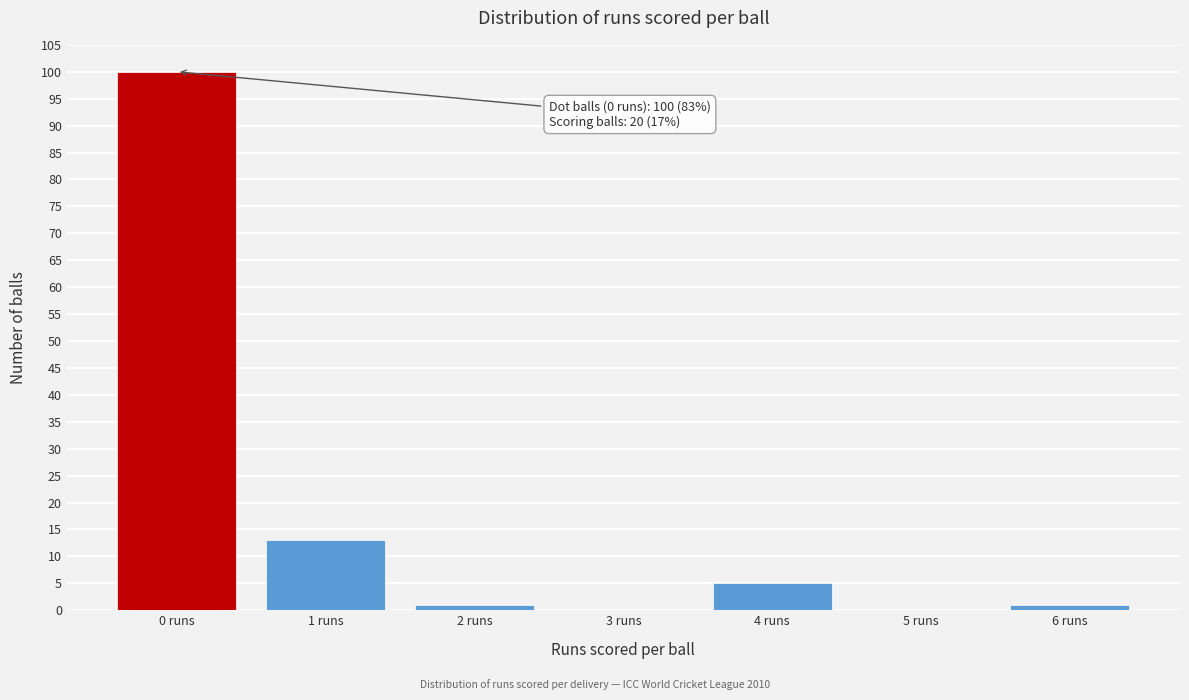

Reading left to right, list all the values displayed in this chart.

0 runs=100	1 runs=13	2 runs=1	3 runs=0	4 runs=5	5 runs=0	6 runs=1